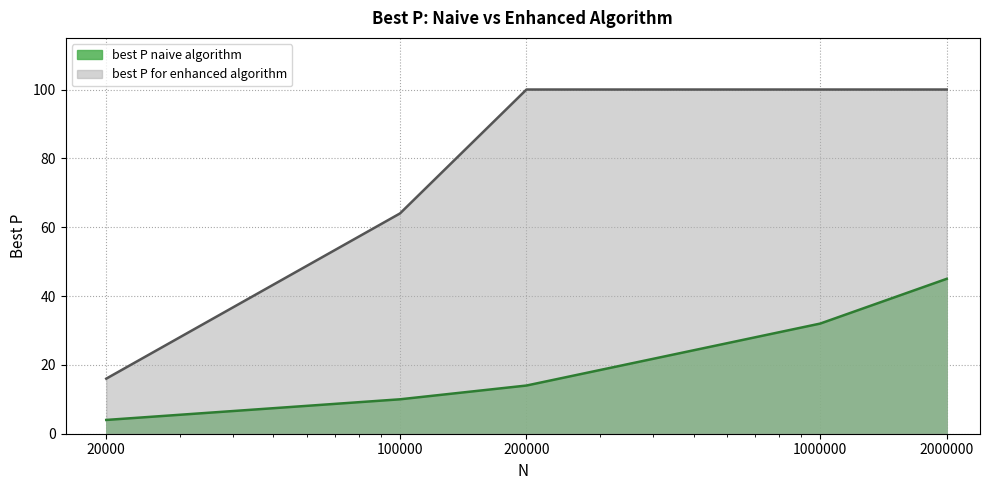

Reading right to left, extract all data points from this chart.

best P naive algorithm: 45	32	14	10	4
best P for enhanced algorithm: 100	100	100	64	16